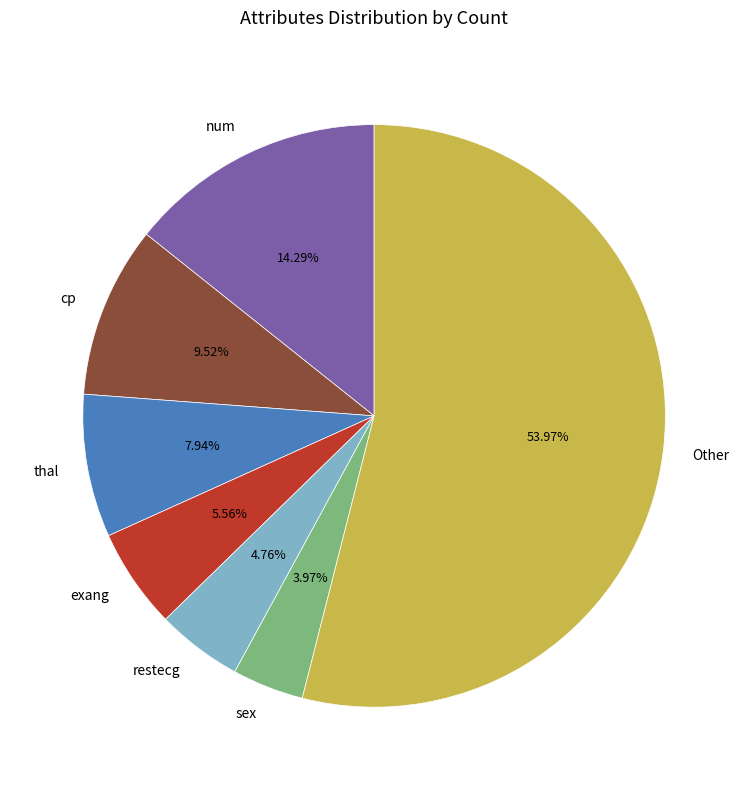

Is there a majority slice in this chart?

Yes